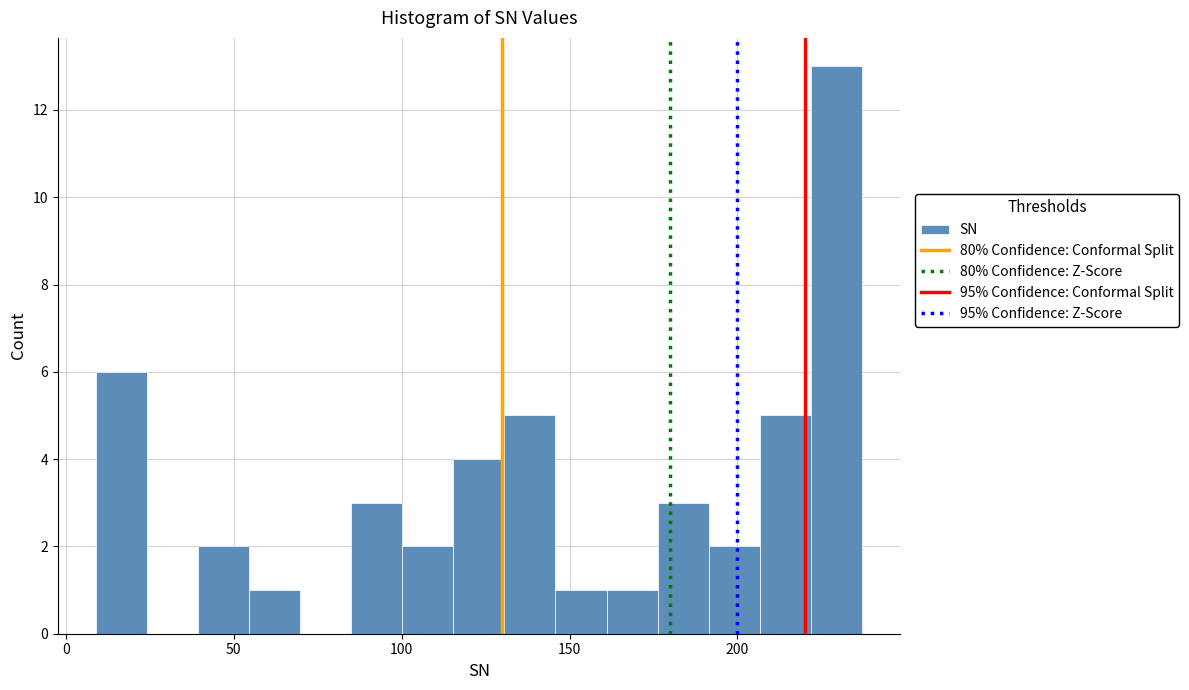

Read against the x-axis, roughly where is the centre of the tallest bar?

230